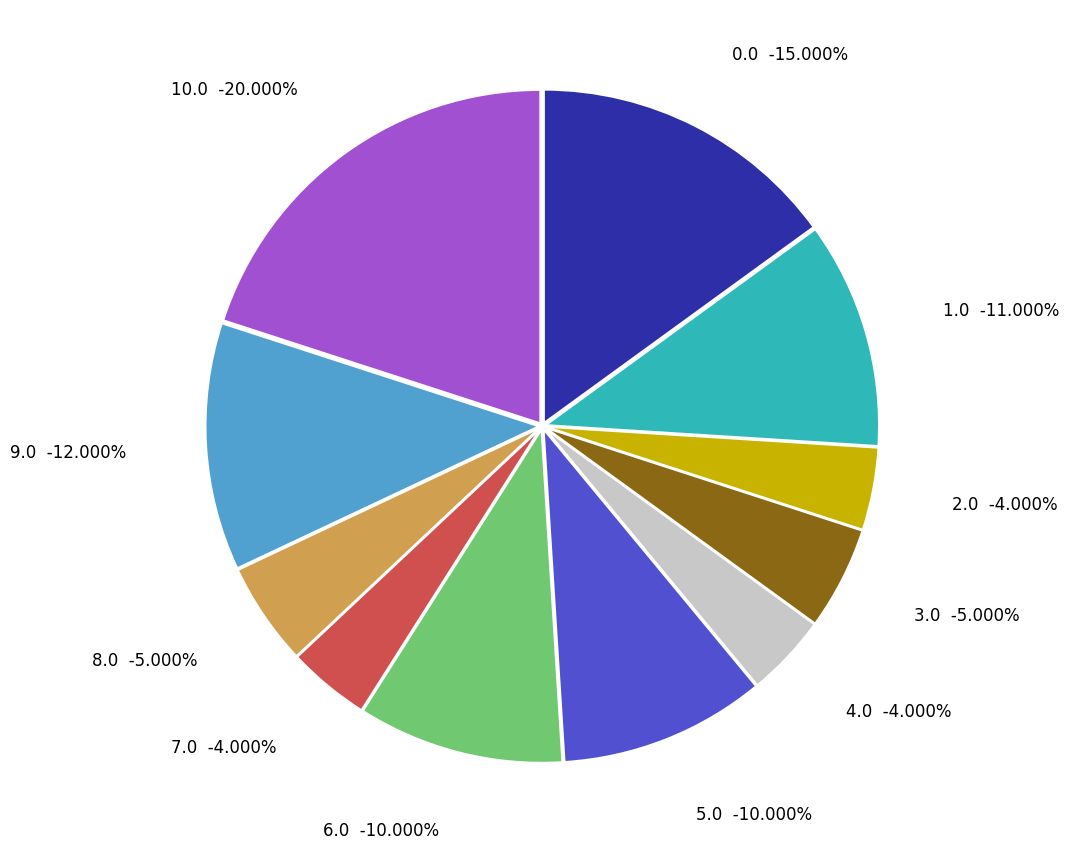

To the nearest percent, what portion does 1.0 represent?

11%